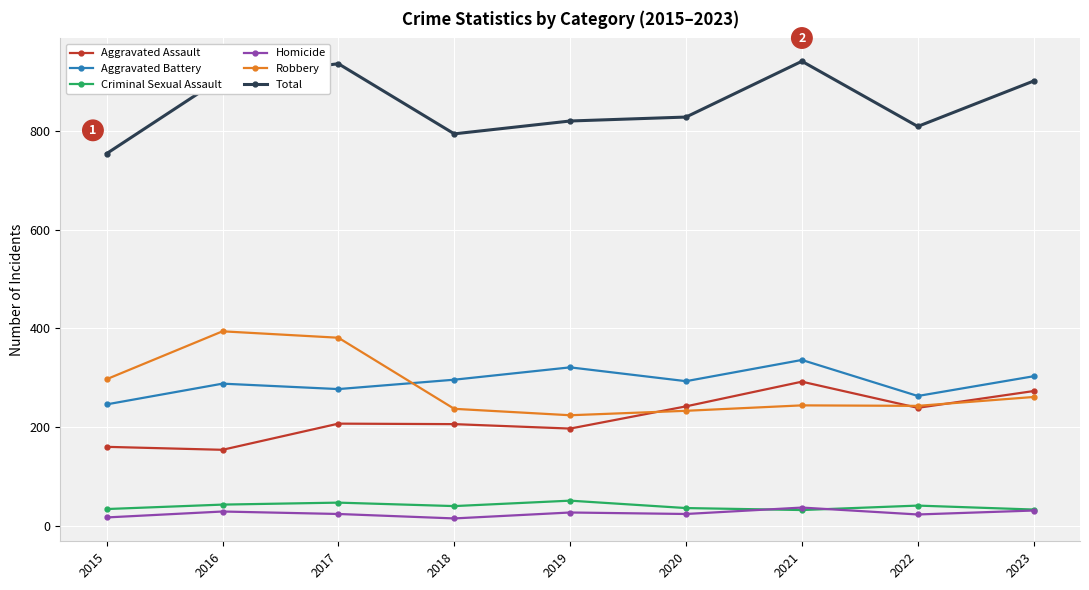

What is the value of the Criminal Sexual Assault point at the 4th from the left?

40